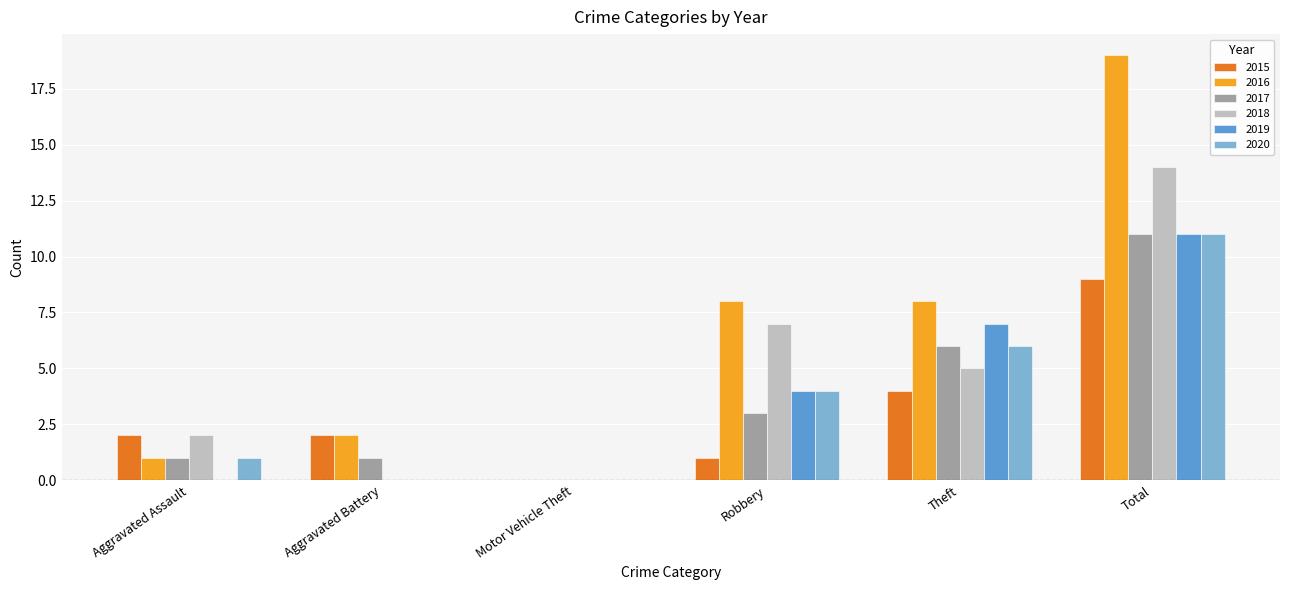

Is it true that 2017 equals 8 at Theft?

False